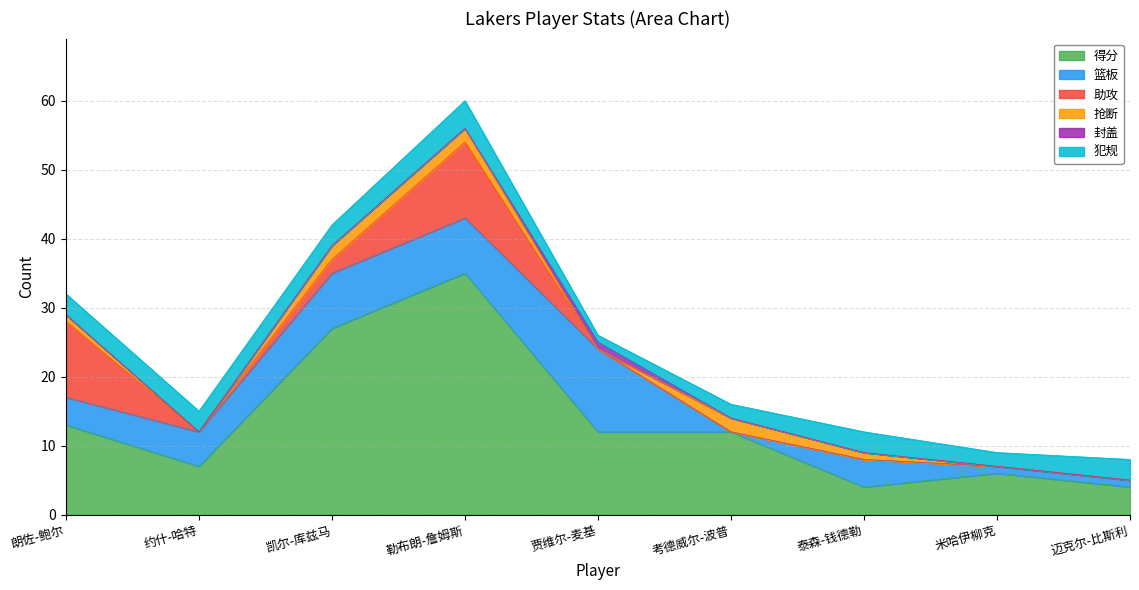

After their last crossing, which series has the higher values: 篮板 or 助攻?

篮板